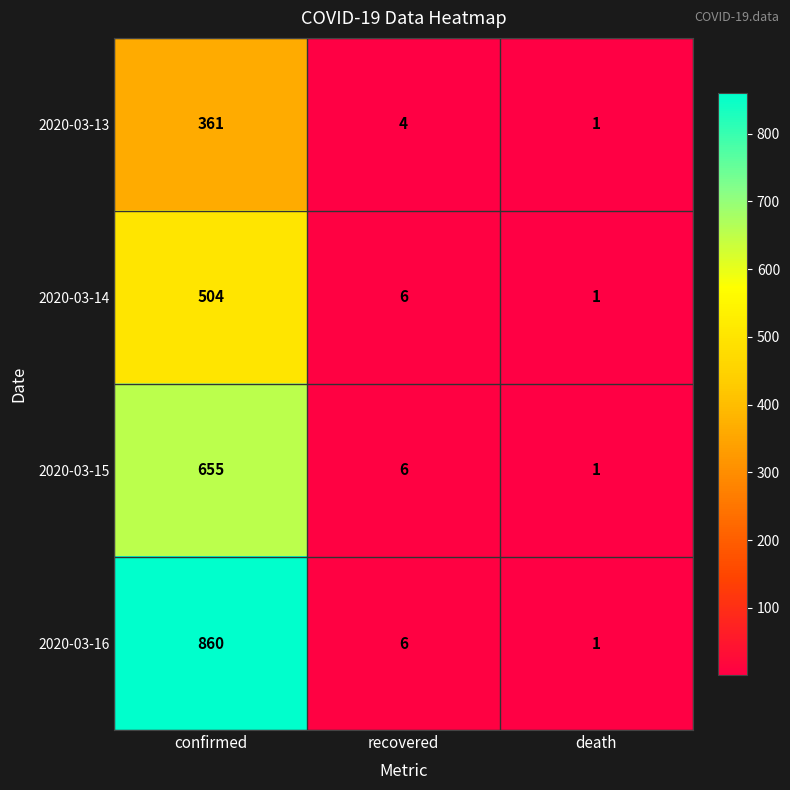

At which label is 2020-03-15 closest to 328?

recovered